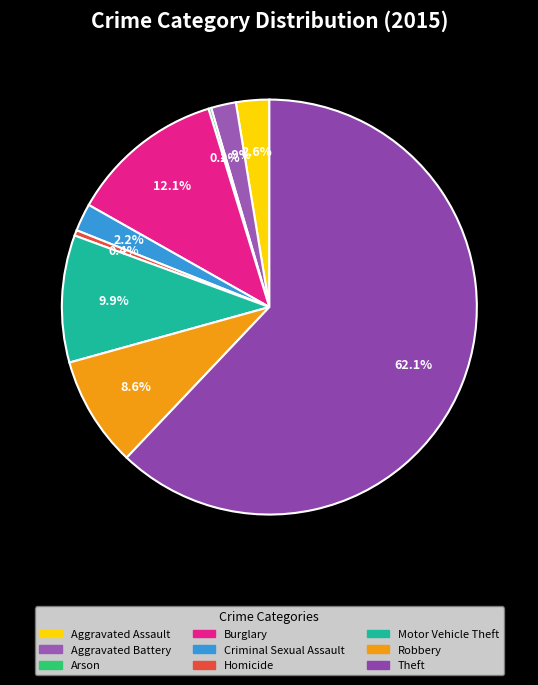

Which category accounts for the majority?

Theft